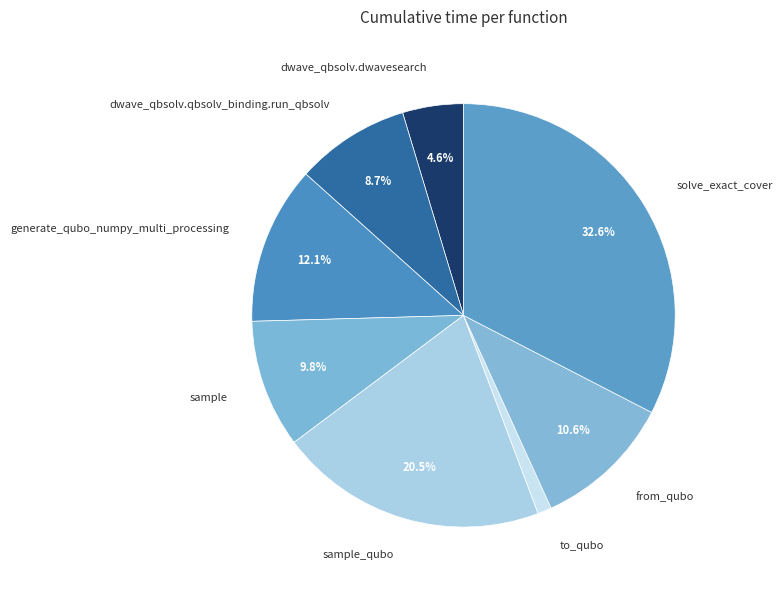

Does from_qubo account for over 50% of the chart?

No